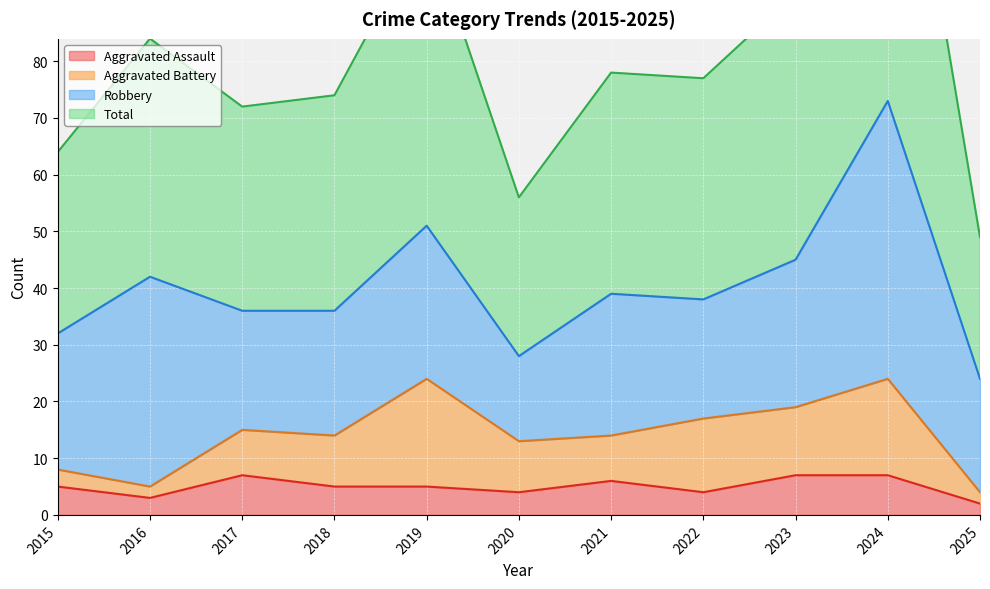

Reading left to right, extract all data points from this chart.

Aggravated Assault: 5	3	7	5	5	4	6	4	7	7	2
Total: 64	84	72	74	104	56	78	77	92	146	49